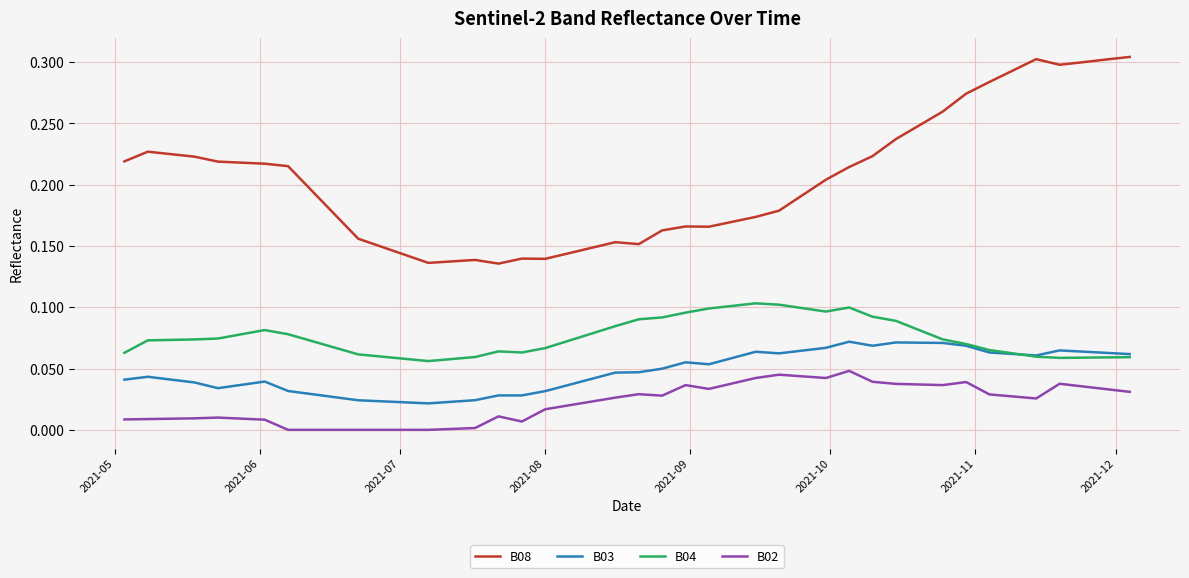

True or false: B08 and B02 cross at least once.

False